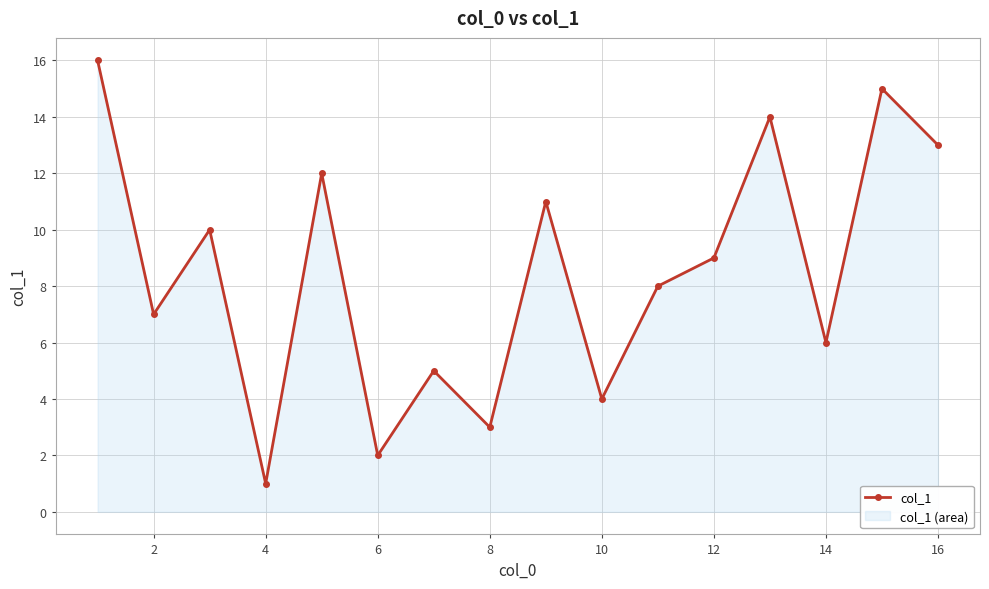

What is the ratio of the value at 14 to the value at 8?

2.0